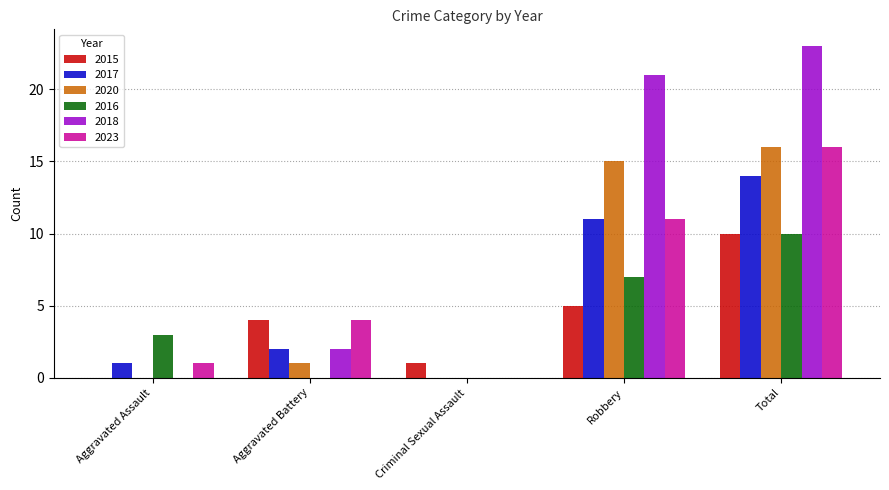

How many positive values does the 2015 series have?

4